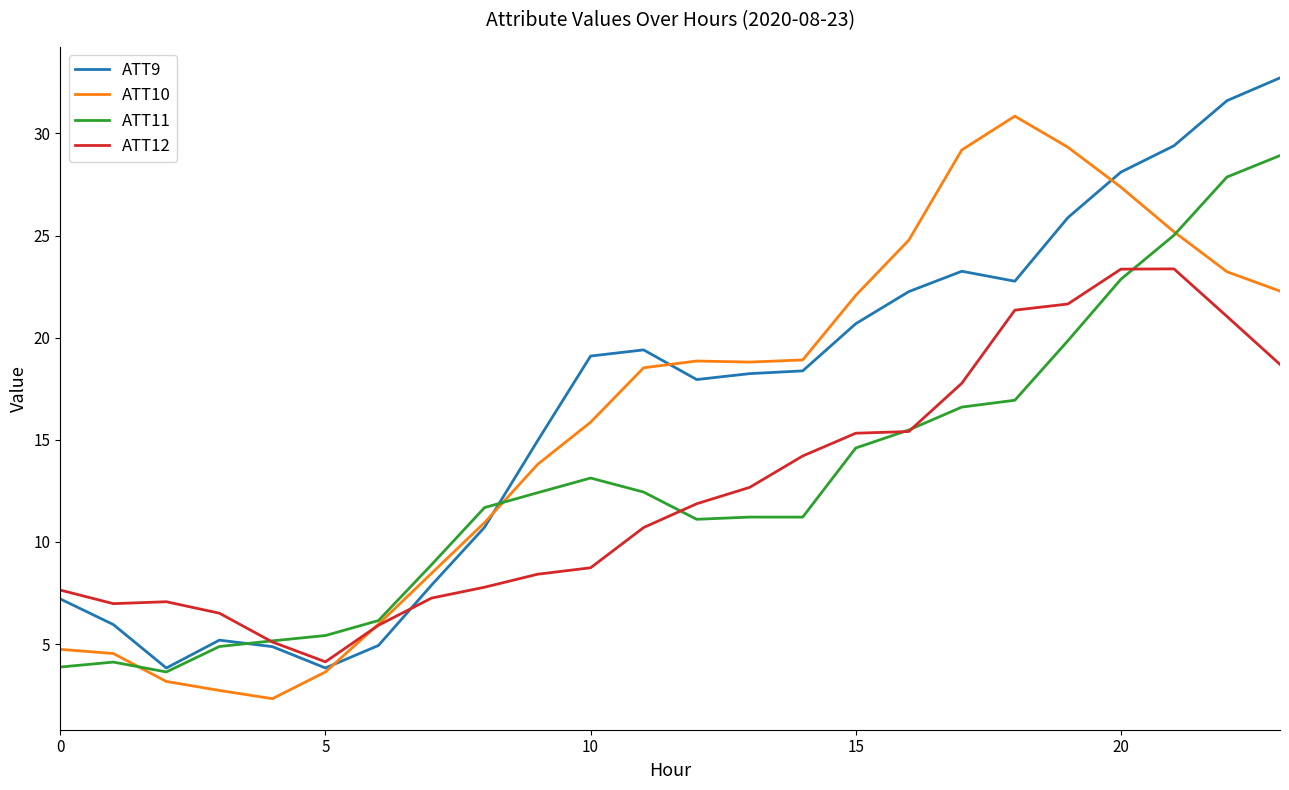

What is the greatest value displayed?

32.7